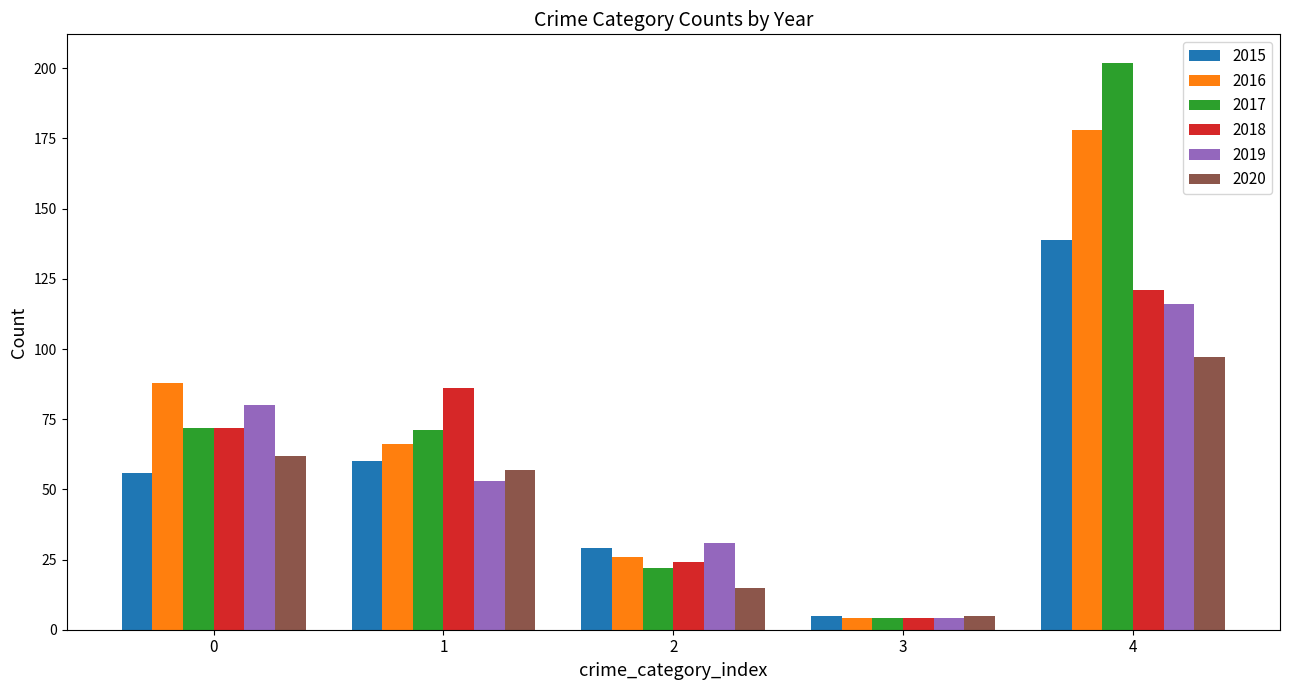

What is the average value of the 2019 series?

57